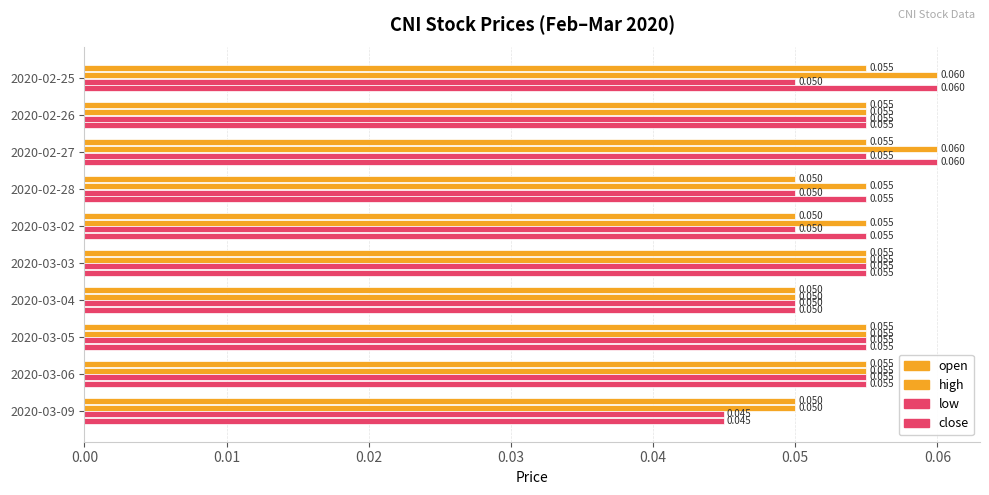

How many distinct data groups are displayed?

4